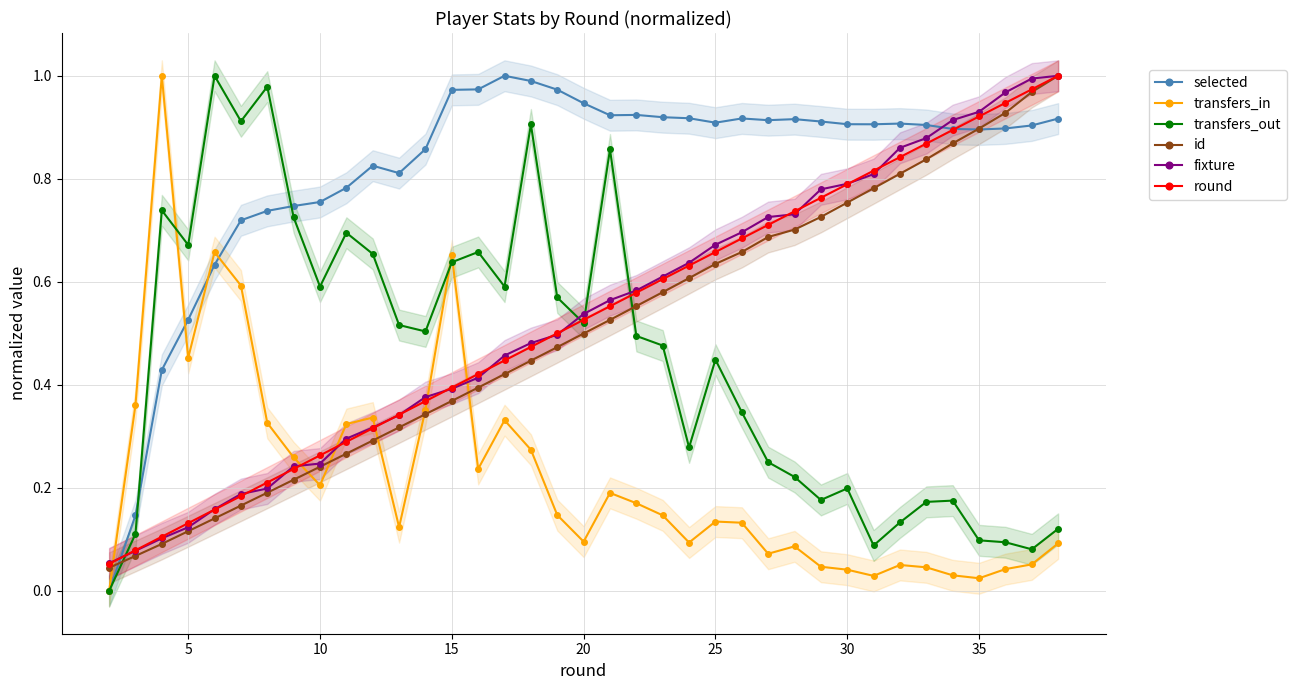

True or false: selected has more than 0 points higher than both neighbors.

True